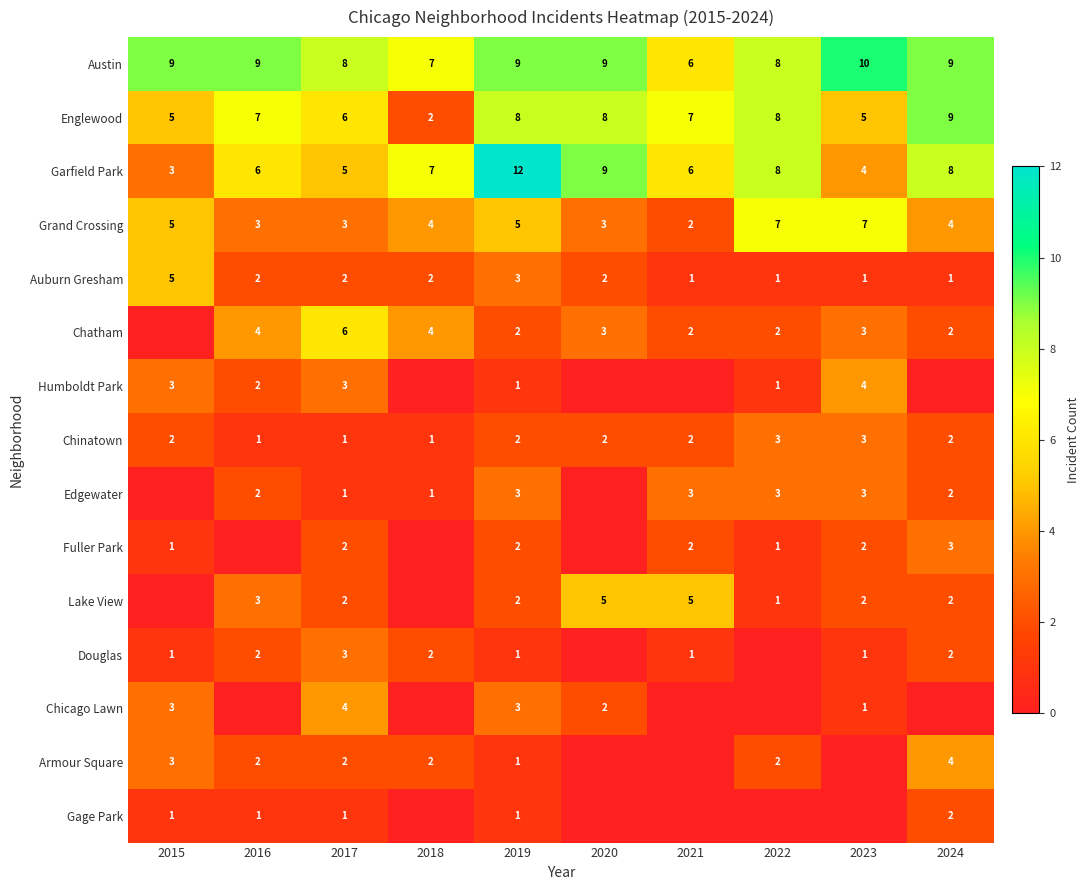

Count the Chinatown values in the range 1 to 2.

8